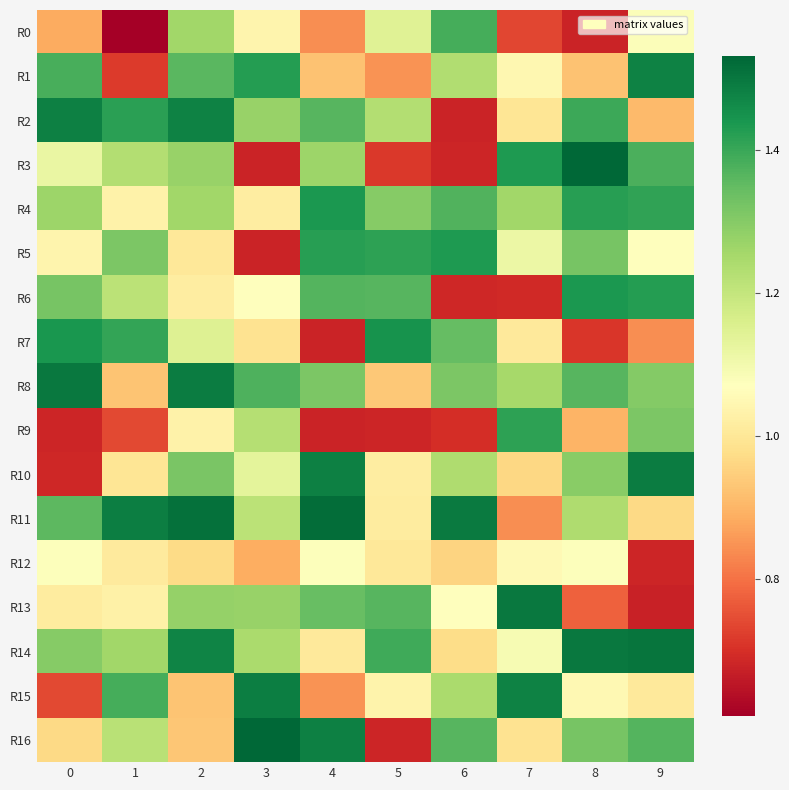

What is the smallest value displayed?

0.6